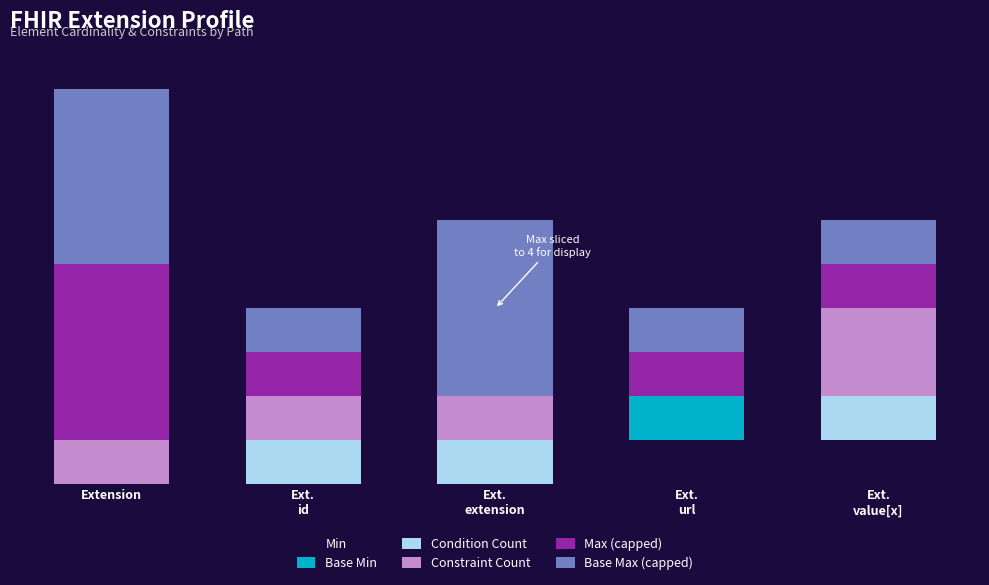

What are all the series names shown in the legend?

Min, Base Min, Condition Count, Constraint Count, Max (capped), Base Max (capped)